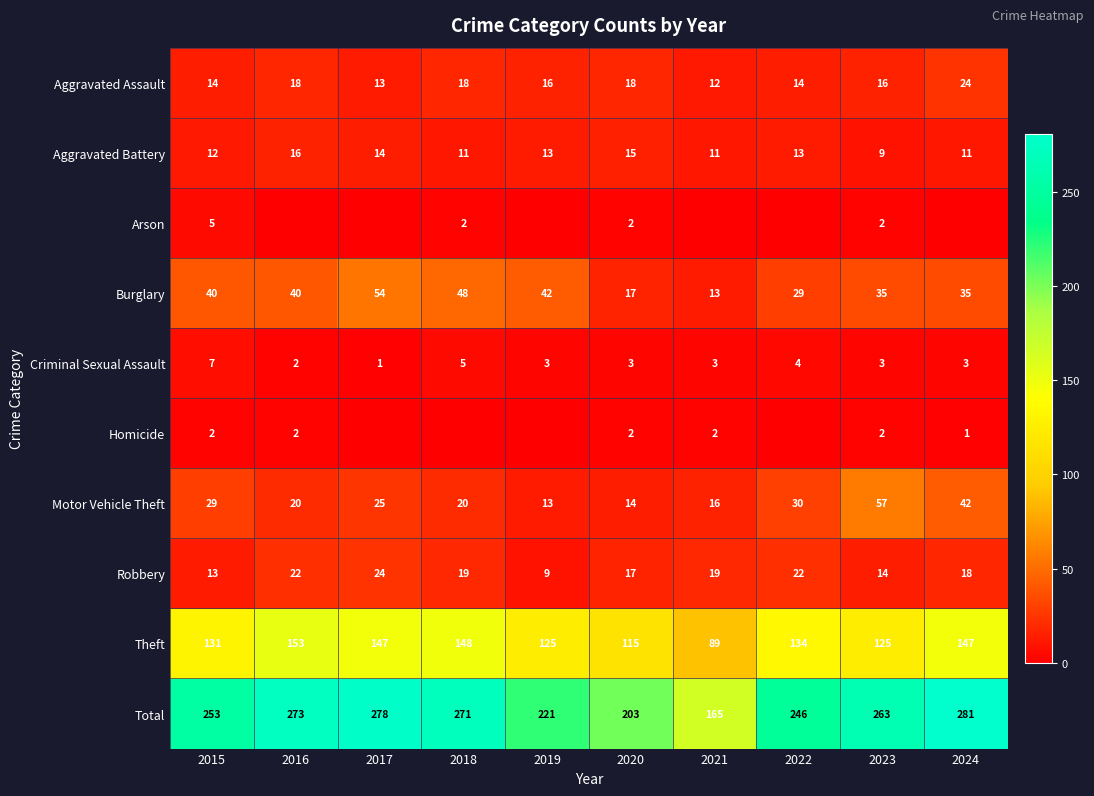

What is the difference between the maximum and minimum values in the Burglary series?

41